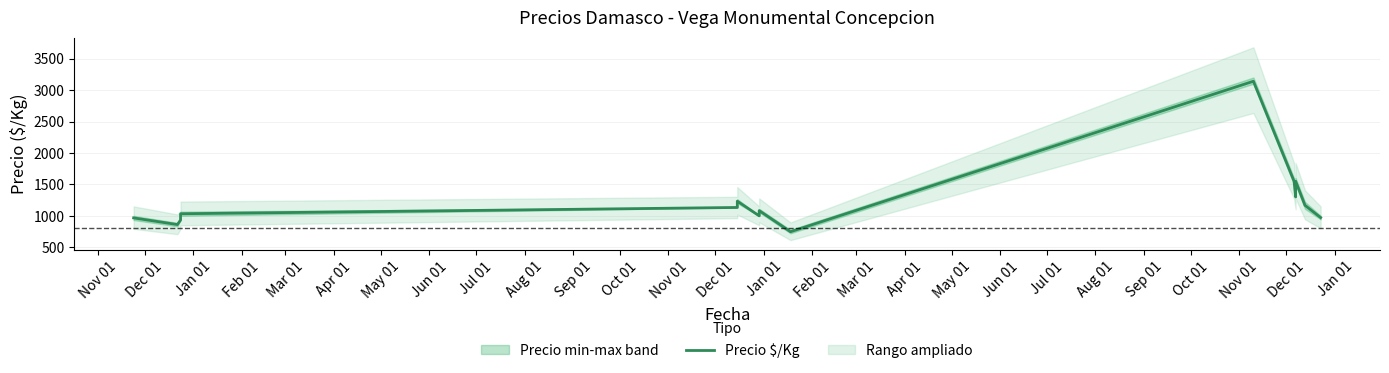

What is the difference between the second highest and minimum values?

803